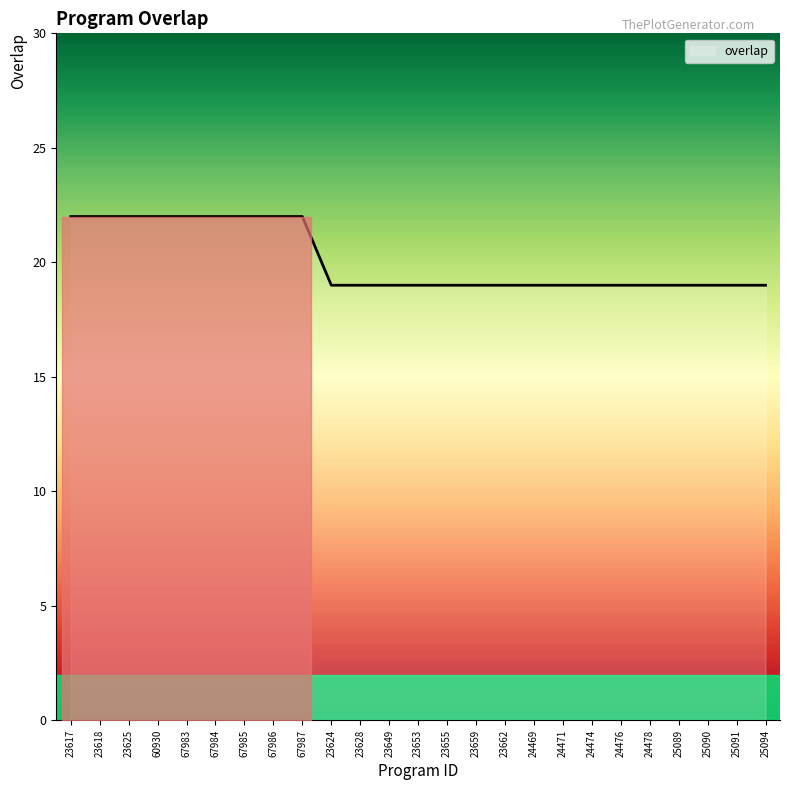

Reading right to left, list all the values displayed in this chart.

25094=19	25091=19	25090=19	25089=19	24478=19	24476=19	24474=19	24471=19	24469=19	23662=19	23659=19	23655=19	23653=19	23649=19	23628=19	23624=19	67987=22	67986=22	67985=22	67984=22	67983=22	60930=22	23625=22	23618=22	23617=22